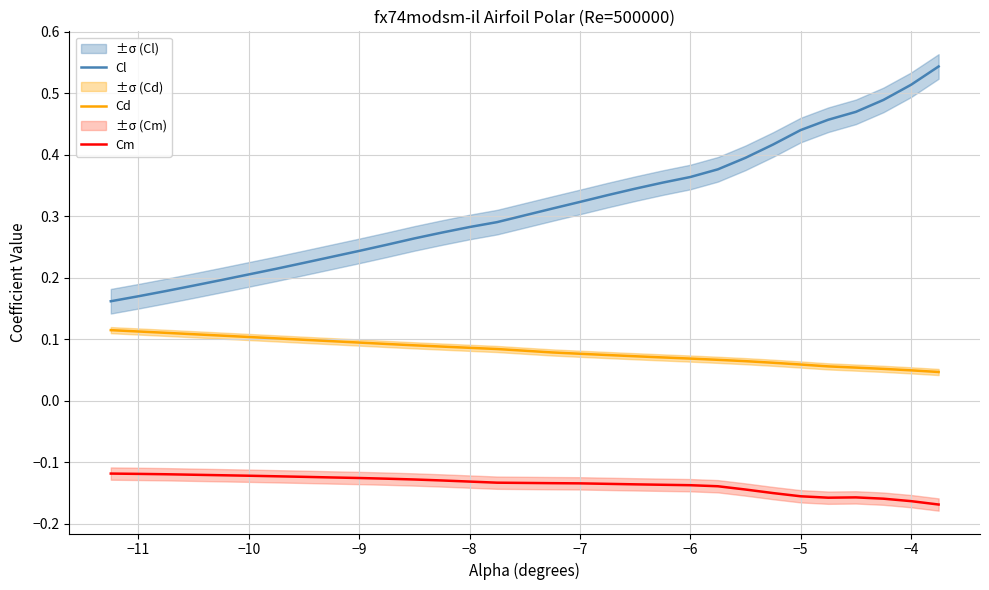

Which series has the largest total across all categories?

Cl